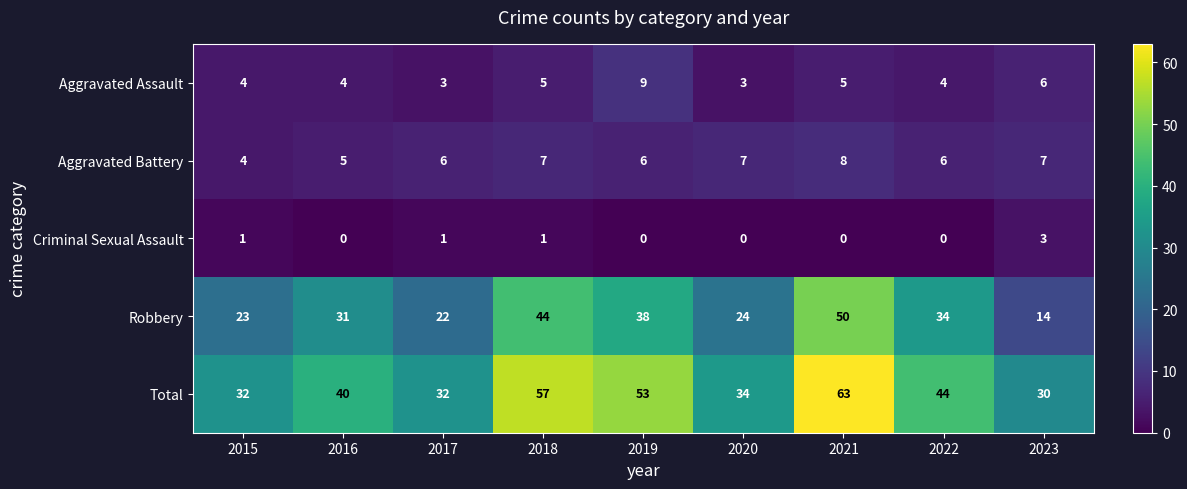

True or false: Criminal Sexual Assault has a value of 0 at 2018.

False